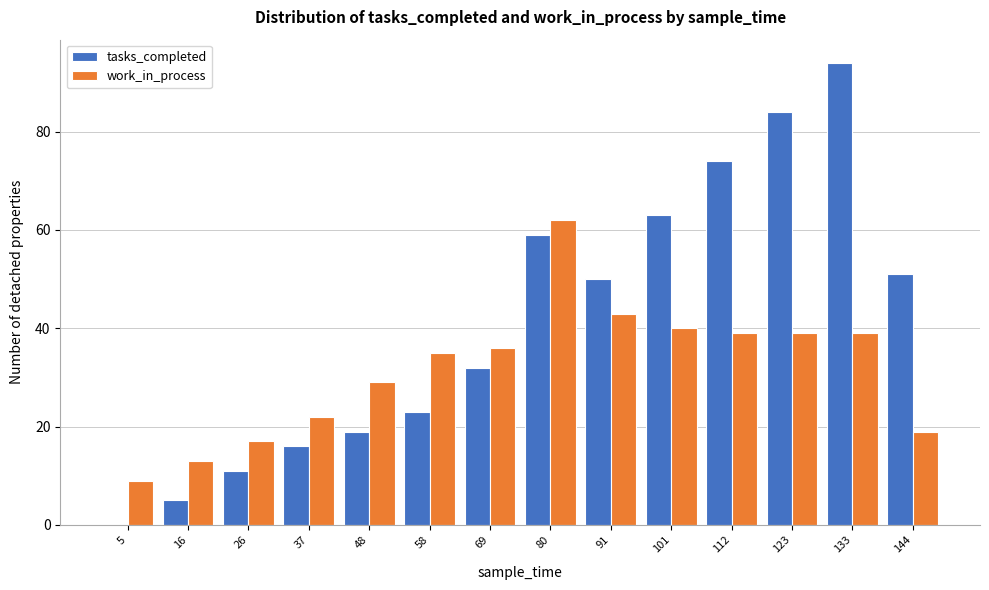

Reading left to right, extract all data points from this chart.

tasks_completed: 5=0	16=5	26=11	37=16	48=19	58=23	69=32	80=59	91=50	101=63	112=74	123=84	133=94	144=51
work_in_process: 5=9	16=13	26=17	37=22	48=29	58=35	69=36	80=62	91=43	101=40	112=39	123=39	133=39	144=19